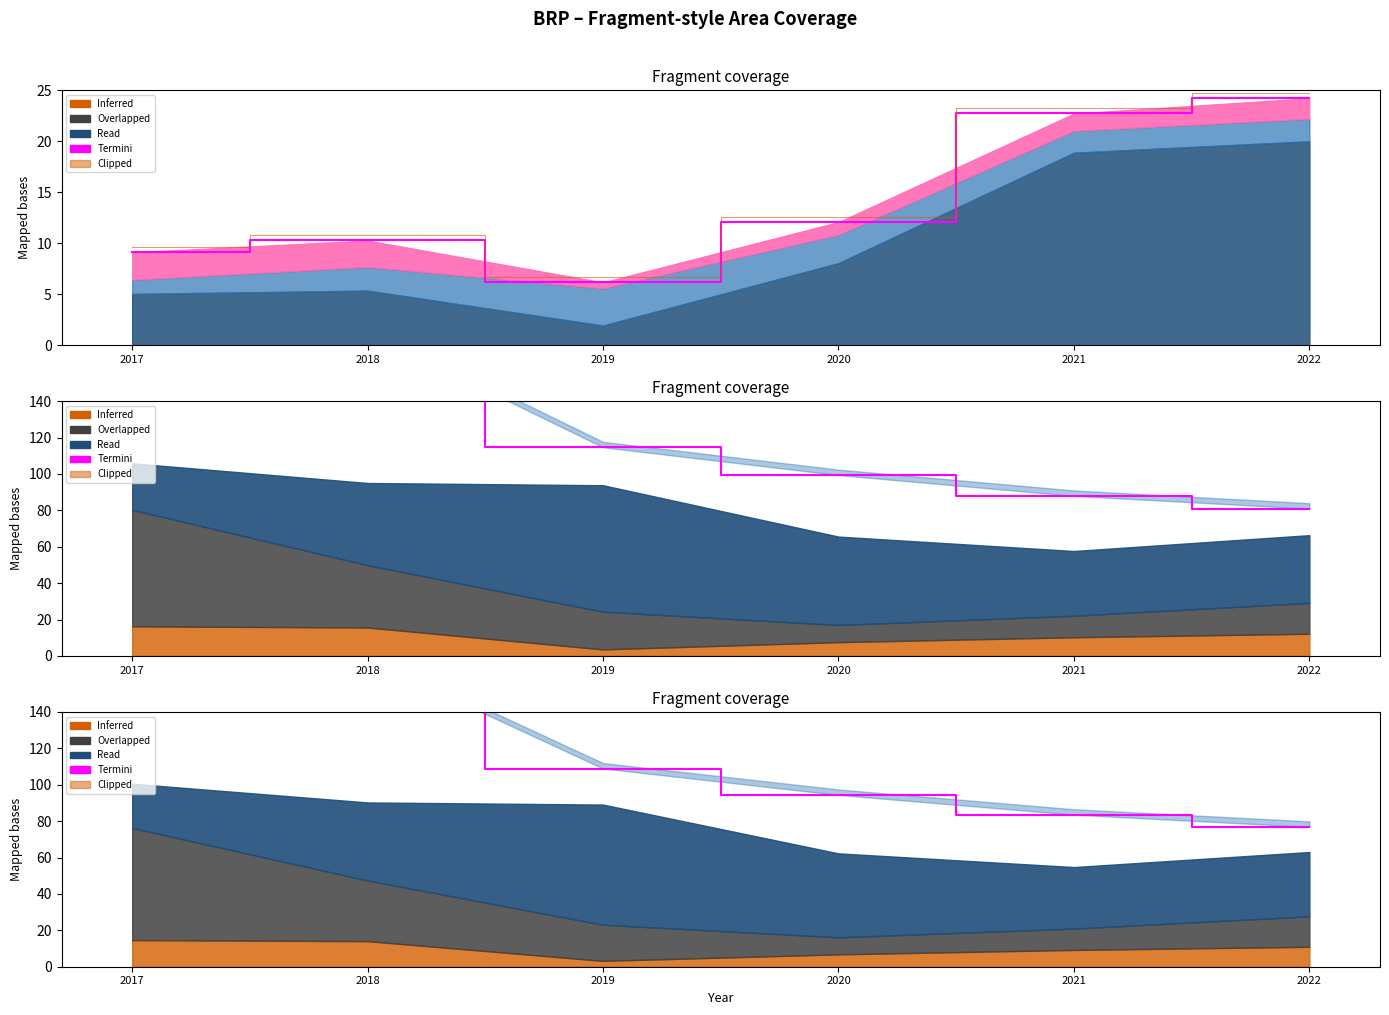

At which label does Termini first exceed 108?

2017